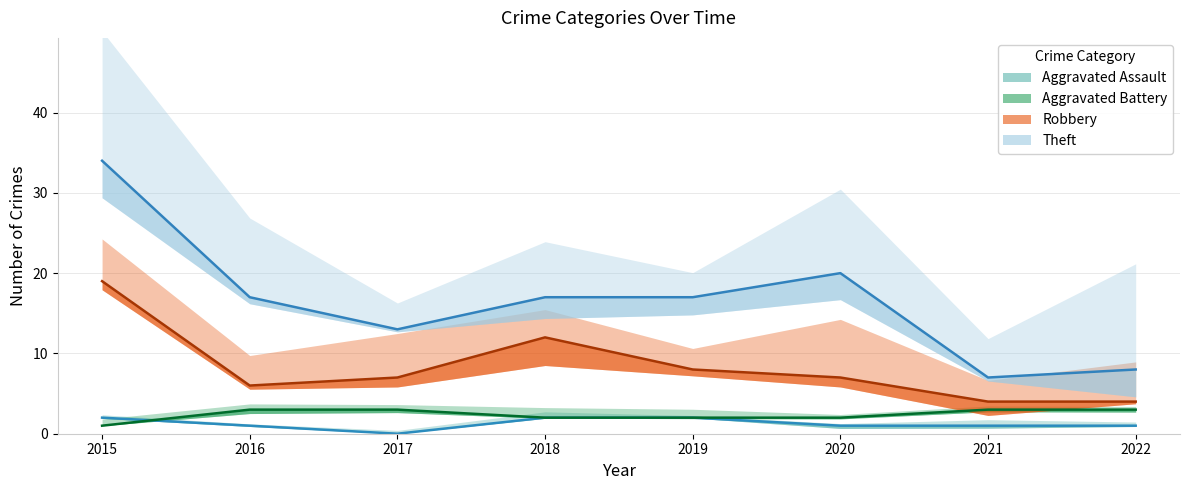

Is the value of Aggravated Battery at 2020 greater than the value of Robbery at 2019?

No